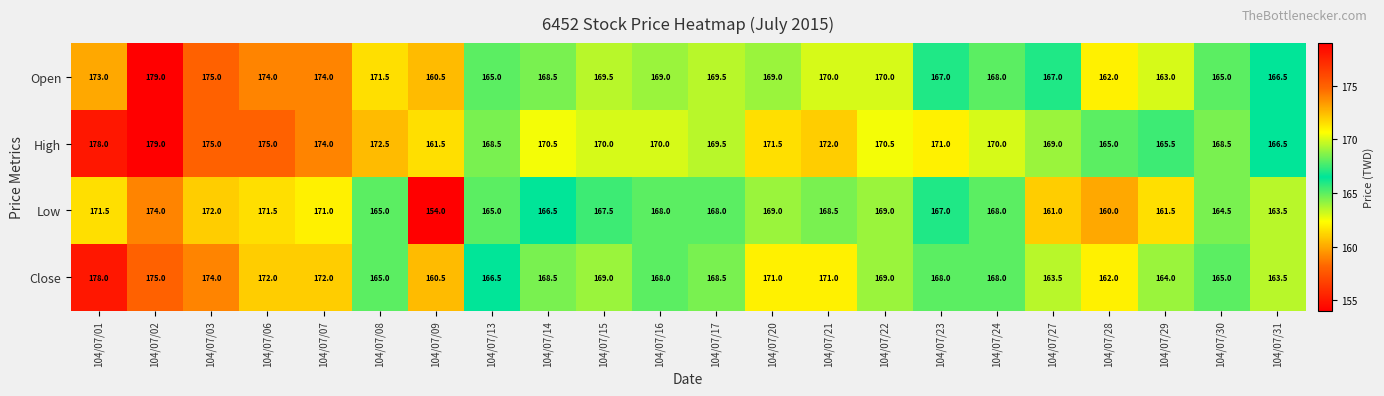

Where does the High series first go above 170?

104/07/01